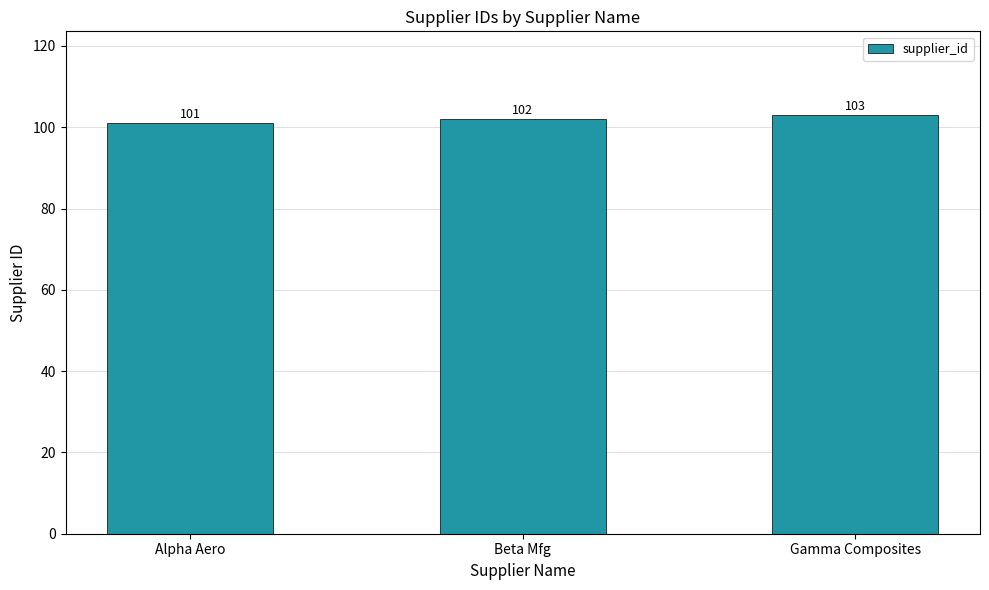

List the labels in order of value, largest first.

Gamma Composites, Beta Mfg, Alpha Aero